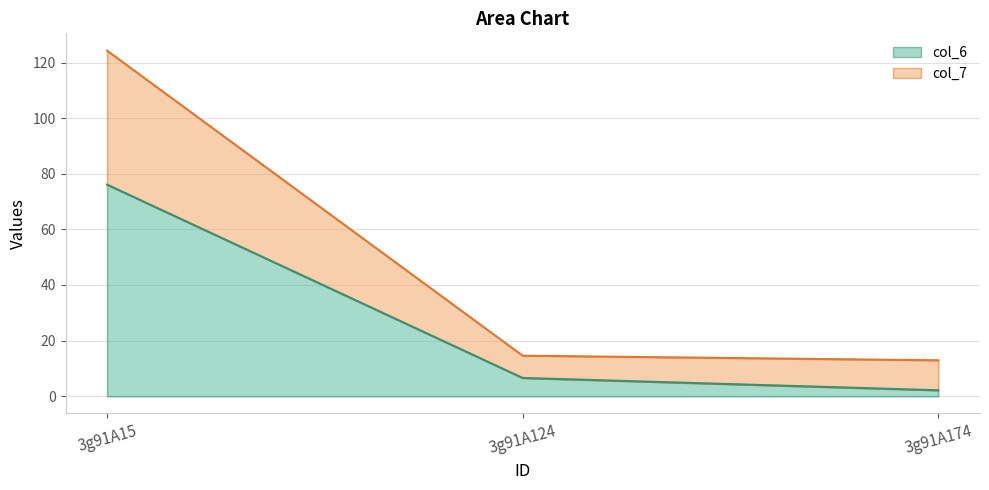

Reading left to right, transcribe the values for col_6.

76.1	6.6	2.1